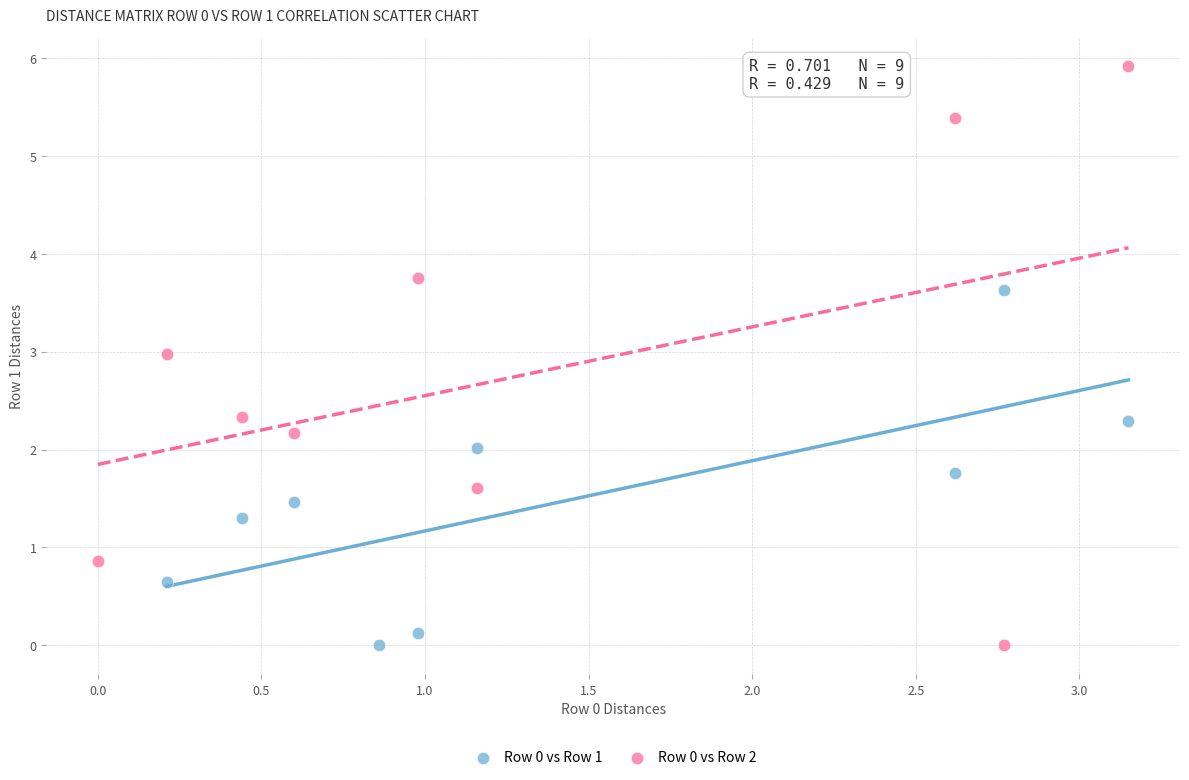

Which series has the largest Y range (max minus min)?

Row 0 vs Row 2